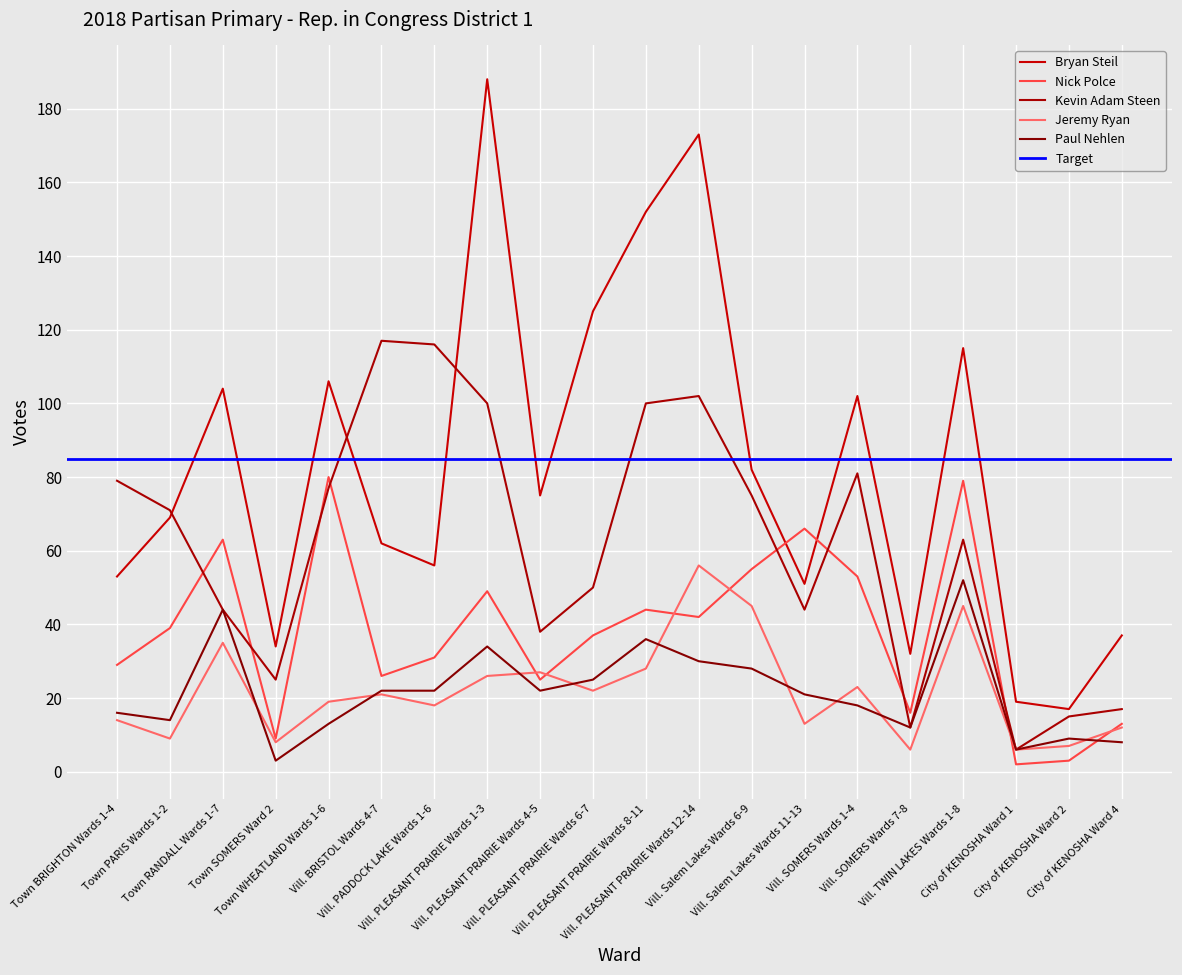

Is the value of Nick Polce at City of KENOSHA Ward 1 greater than the value of Paul Nehlen at Vill. PLEASANT PRAIRIE Wards 6-7?

No